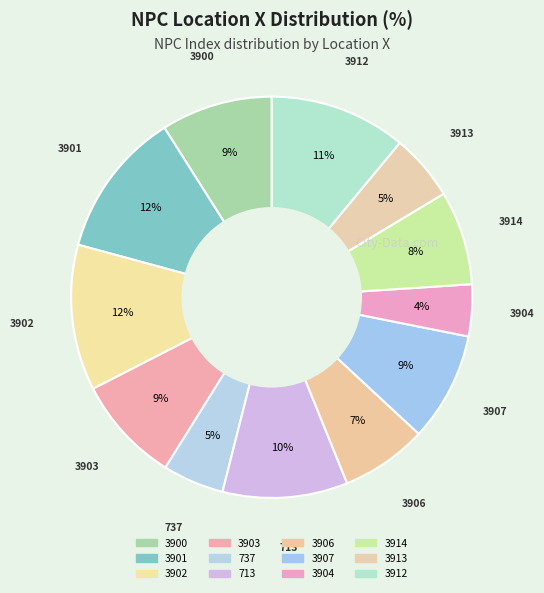

To the nearest percent, what portion does 3901 represent?

12%